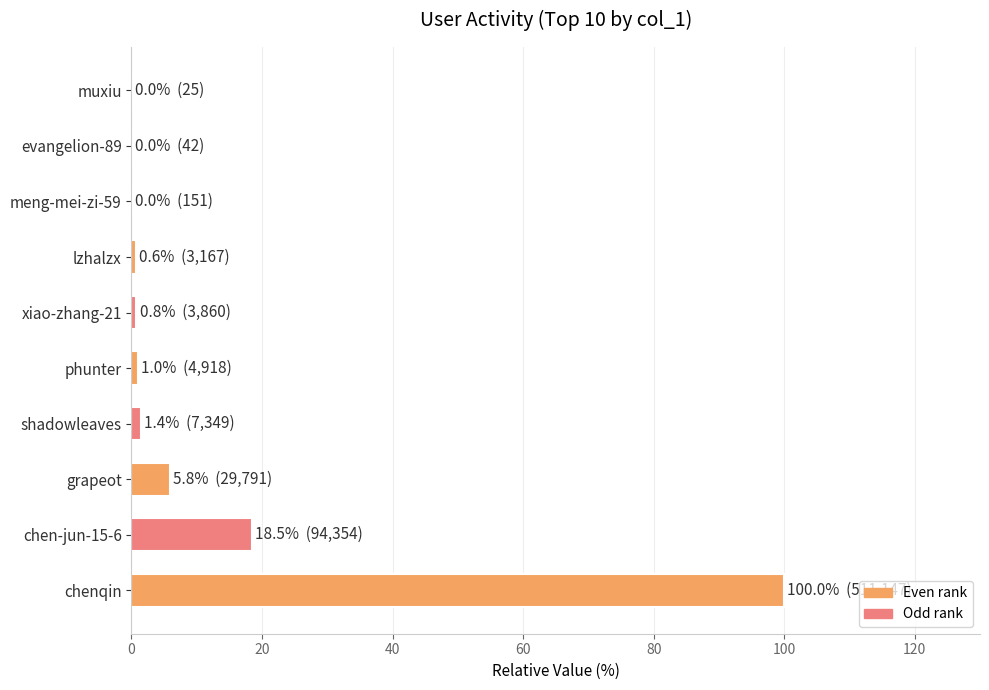

At which category does the chart reach its peak across all series?

chenqin